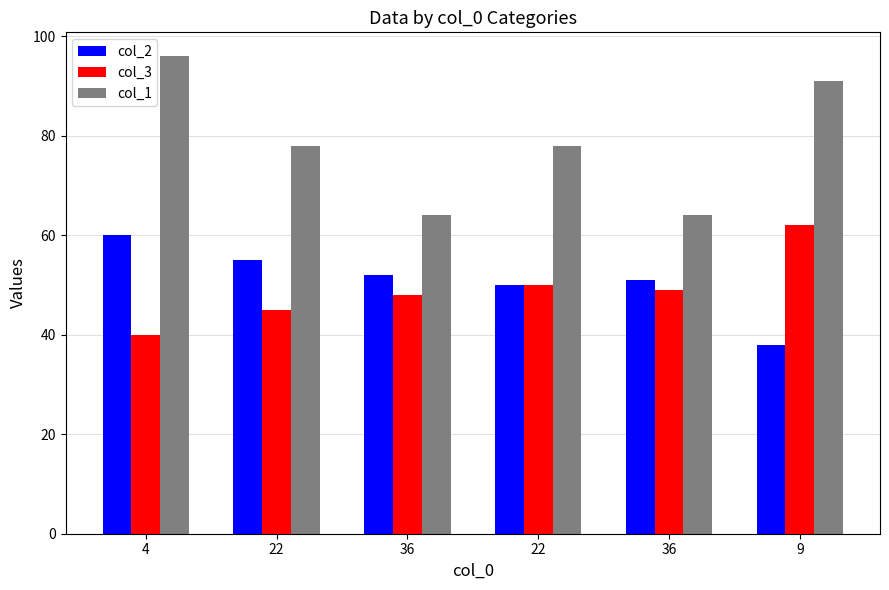

Are the bars horizontal?

No